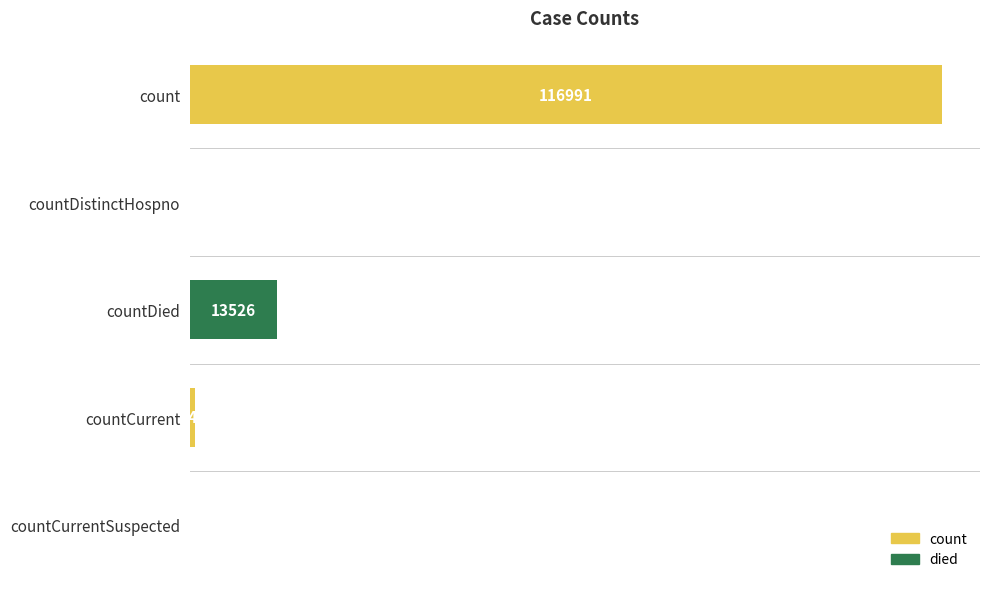

Which has a higher value, countCurrent or countDistinctHospno?

countCurrent